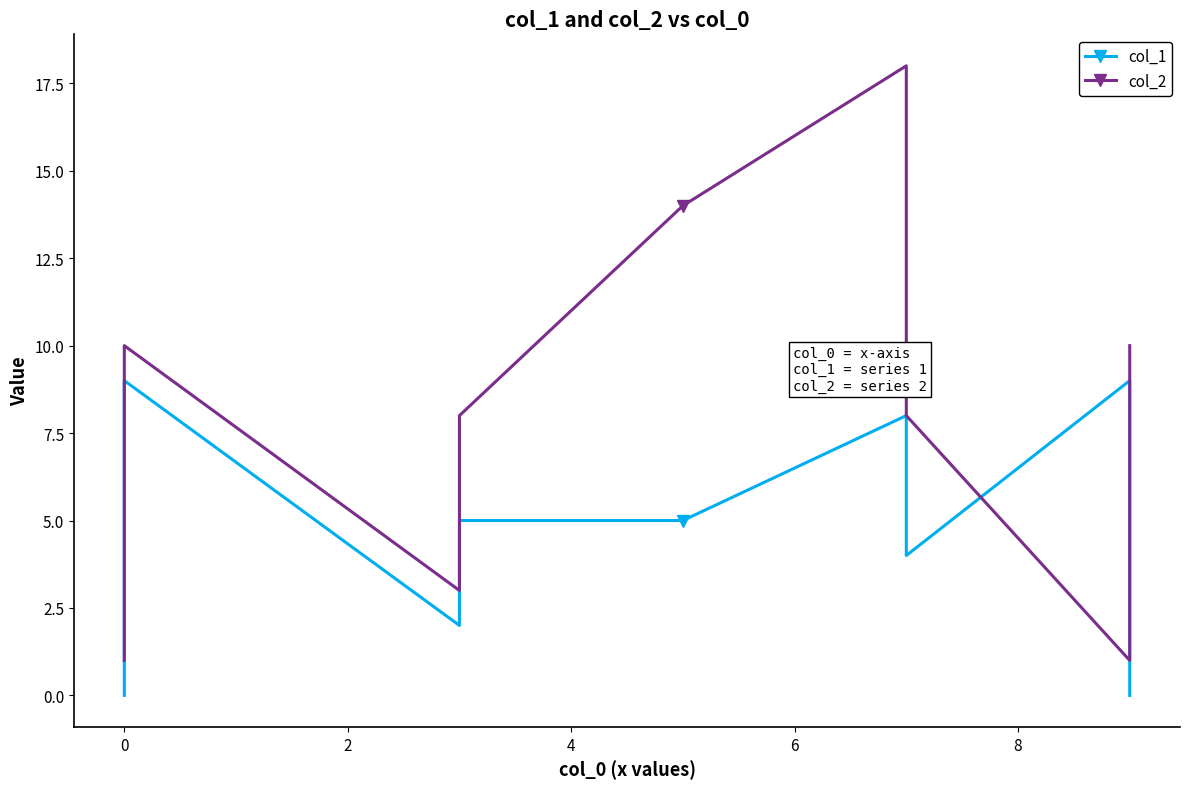

What is the average value of the col_2 series?

8